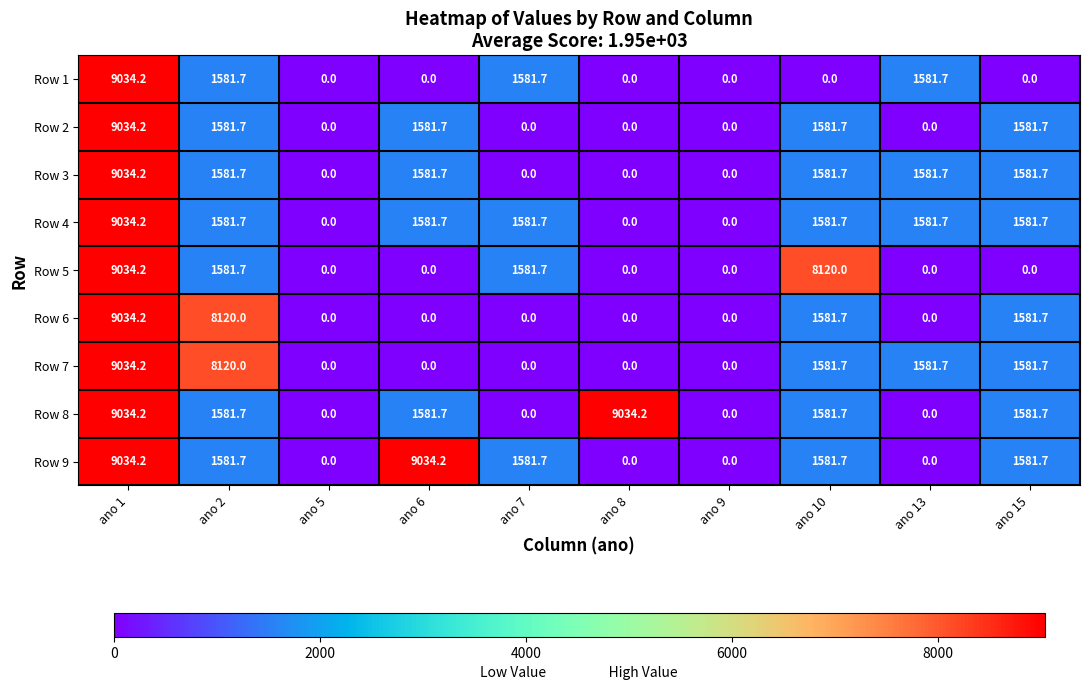

Is it true that Row 9 equals 1581.7 at ano 2?

True